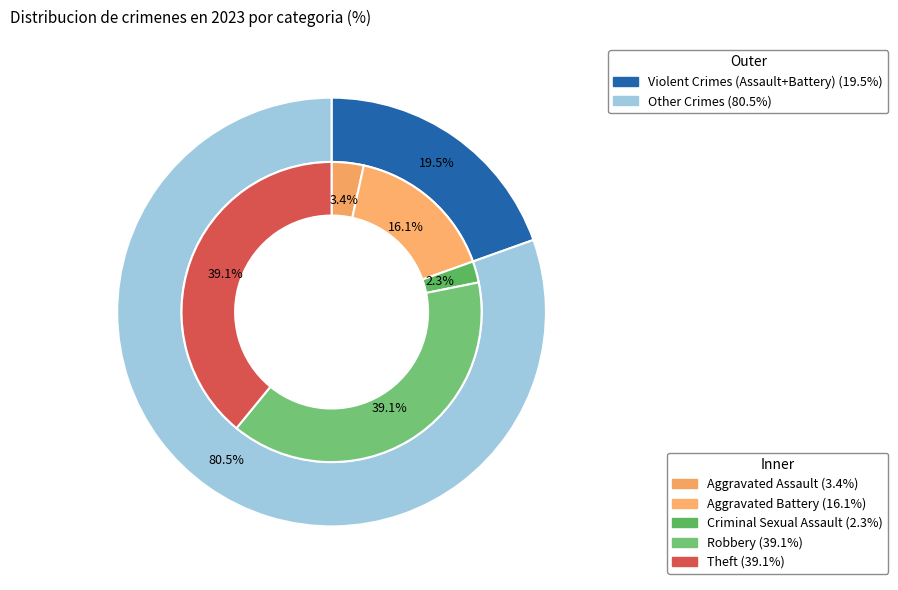

What is the total percentage of Criminal Sexual Assault and Aggravated Battery?

18.4%